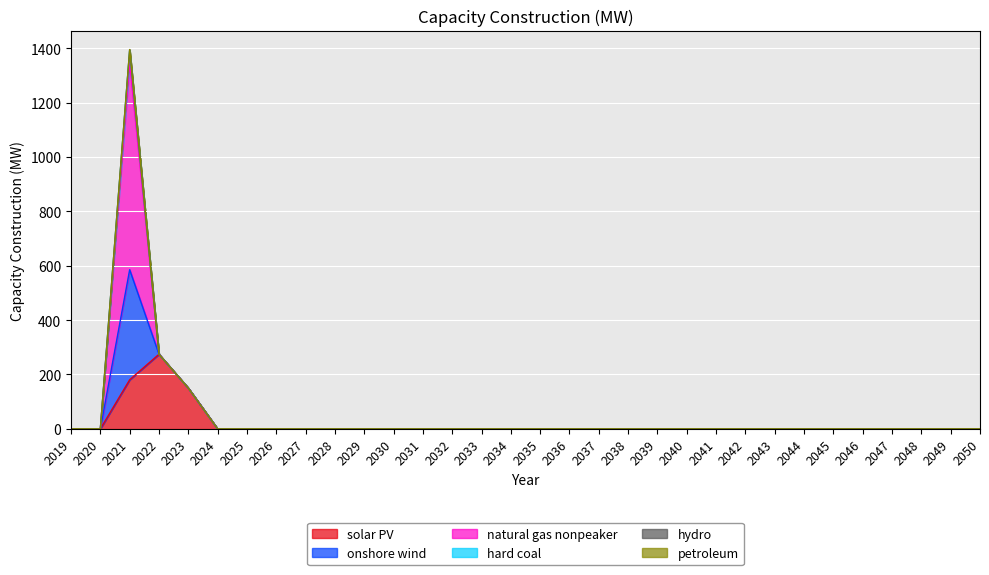

True or false: hard coal and petroleum intersect in this chart.

False